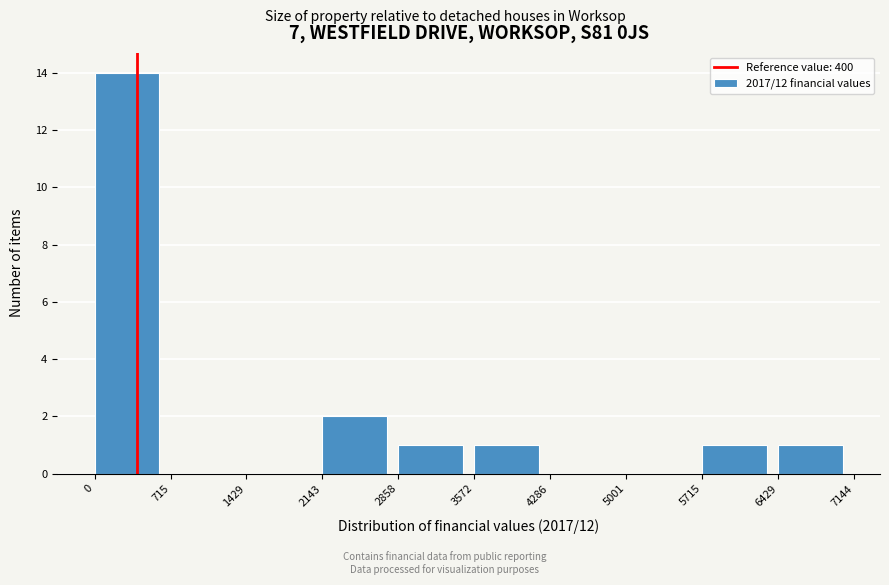

What is the height of the bar covering 6429 to 7144 on the x-axis? The values are not printed on the chart, so give them approximately, as read against the axis.

1